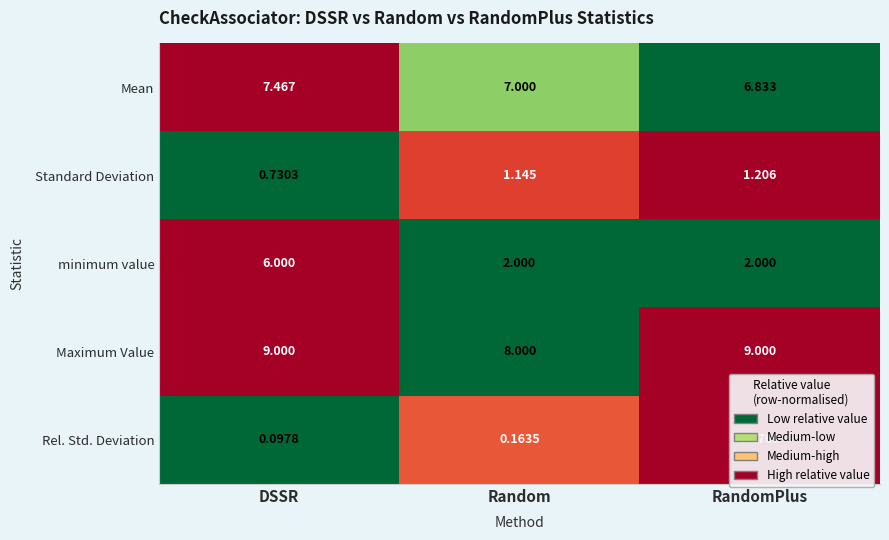

Which category has the lowest value in the Rel. Std. Deviation series?

DSSR